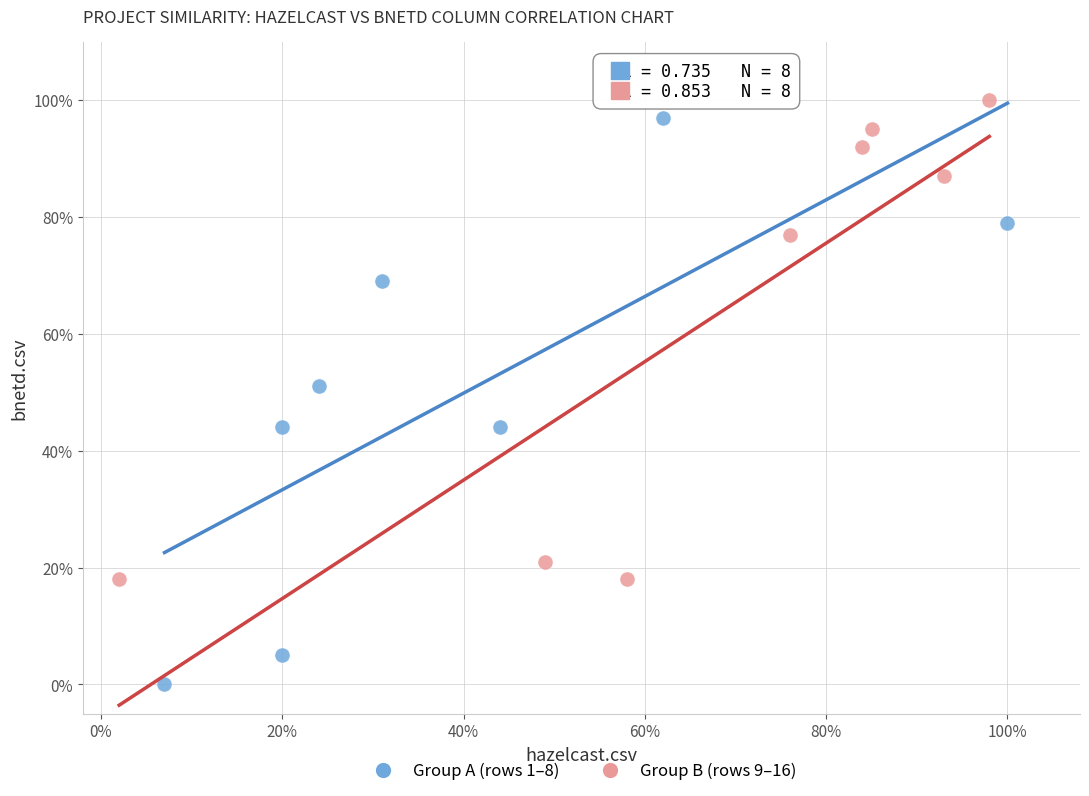

What are all the series names shown in the legend?

Group A (rows 1–8), Group B (rows 9–16)